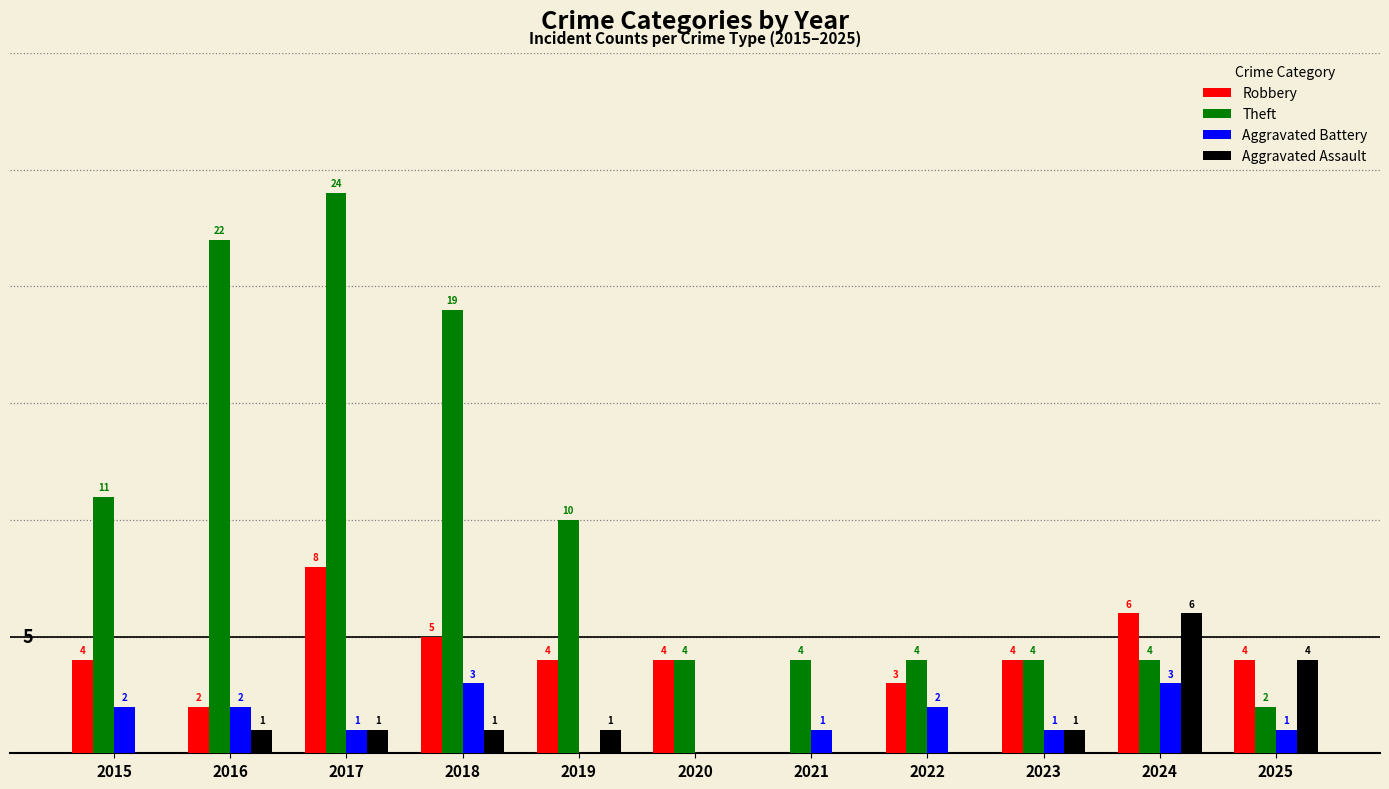

Is the value of Aggravated Battery at 2021 greater than the value of Aggravated Assault at 2020?

Yes